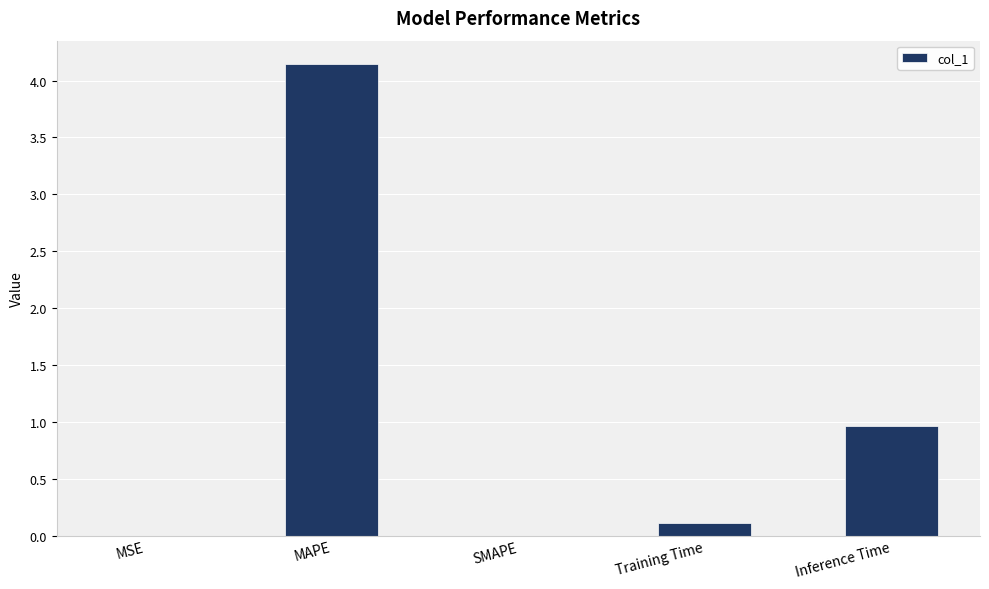

At which category does the chart reach its peak across all series?

MAPE